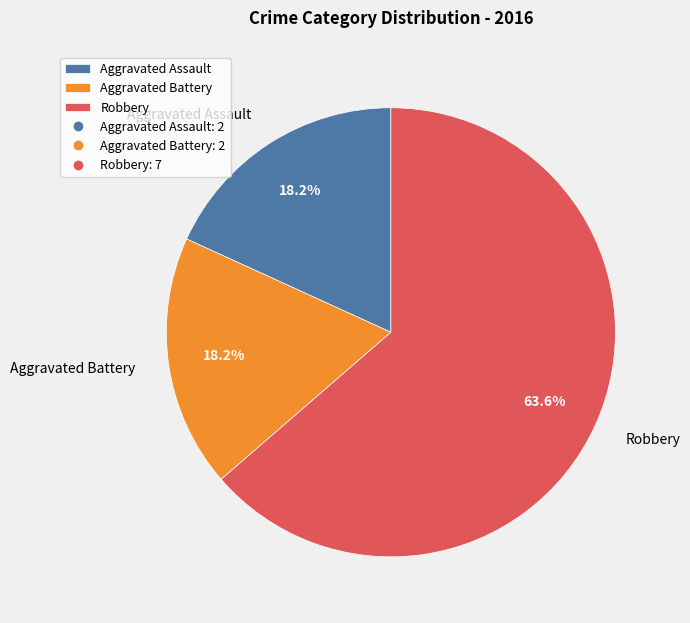

Is the sum of Robbery and Aggravated Battery greater than half?

Yes